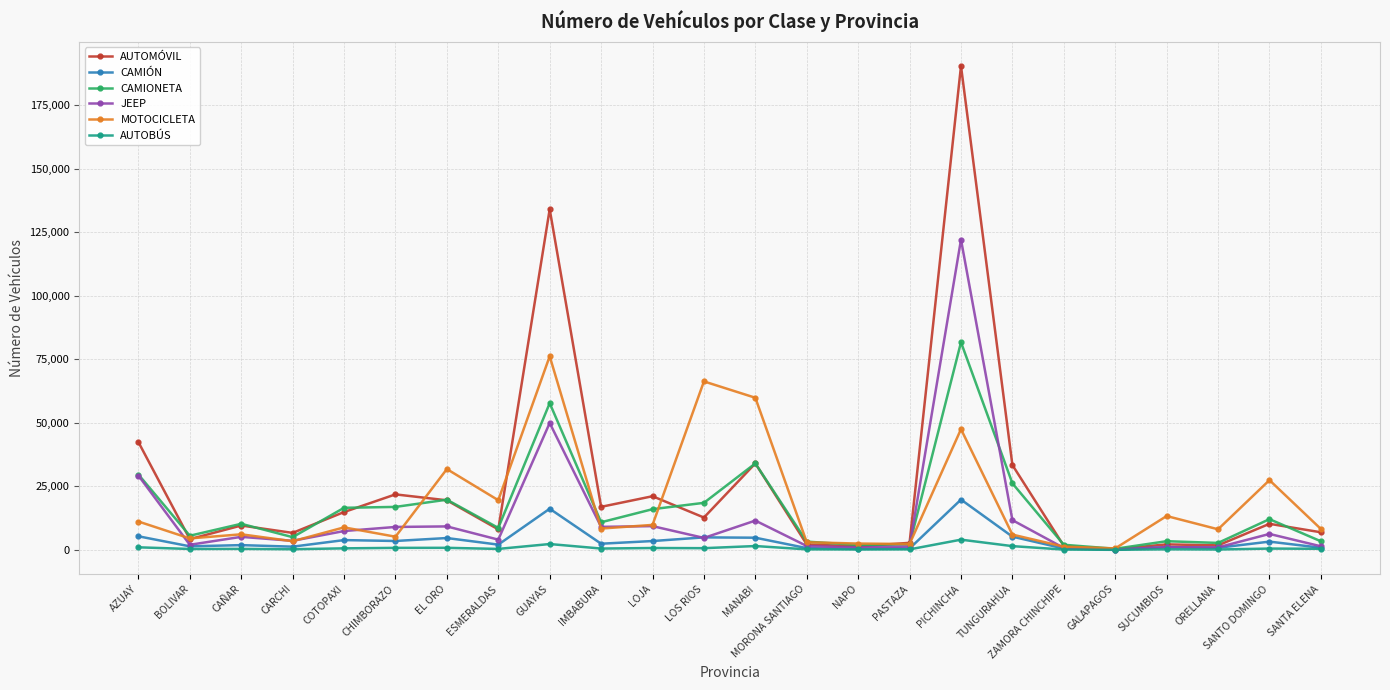

What is the difference between the maximum and minimum values in the CAMIÓN series?

19688